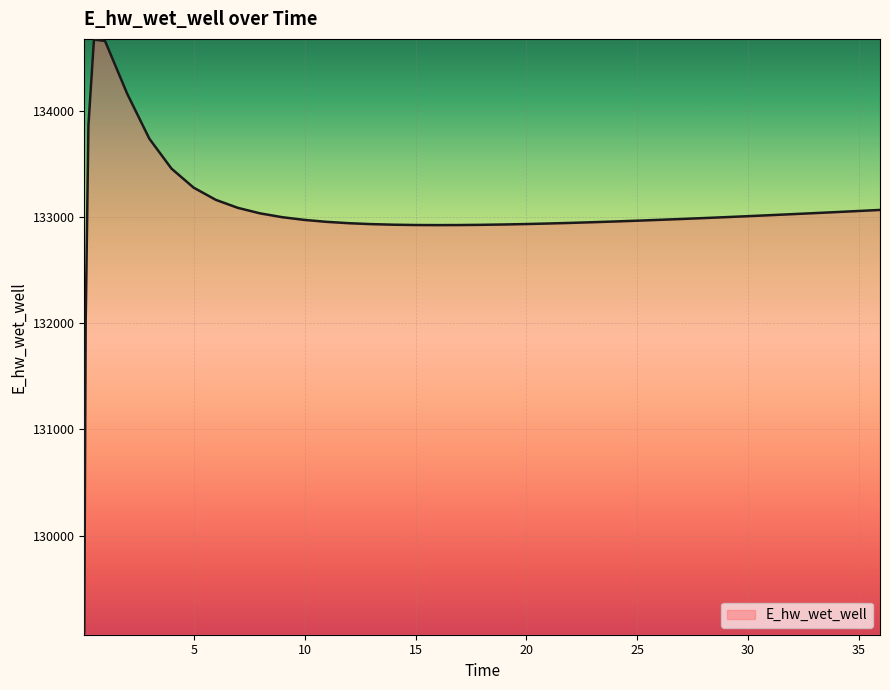

What is the minimum value shown in the chart?

129086.2